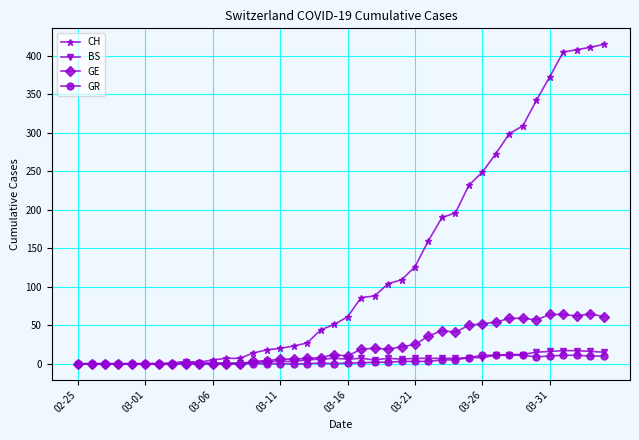

Which series has the widest spread of values?

CH